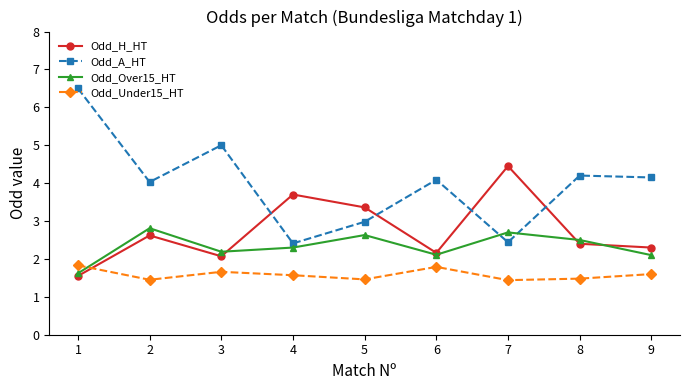

After their last crossing, which series has the higher values: Odd_A_HT or Odd_Over15_HT?

Odd_A_HT